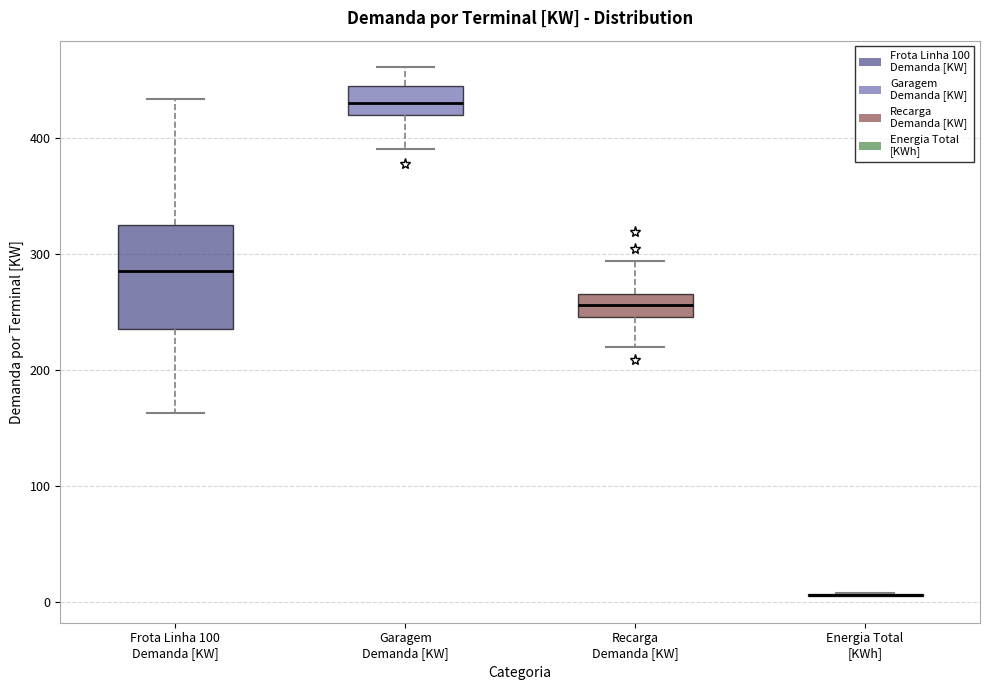

Reading left to right, transcribe this box plot: for each box, give where its median line is, the range the box spans, and where its two whiskers end, as read against the y-axis. The values are not printed on the chart, so give them approximately, as read against the axis.

Frota Linha 100 Demanda [KW]: median 290, box 240 to 330, whiskers 160 to 430
Garagem Demanda [KW]: median 430, box 420 to 450, whiskers 390 to 460
Recarga Demanda [KW]: median 260, box 250 to 270, whiskers 220 to 290
Energia Total [KWh]: box collapsed to a line at 10, whiskers 0 to 10